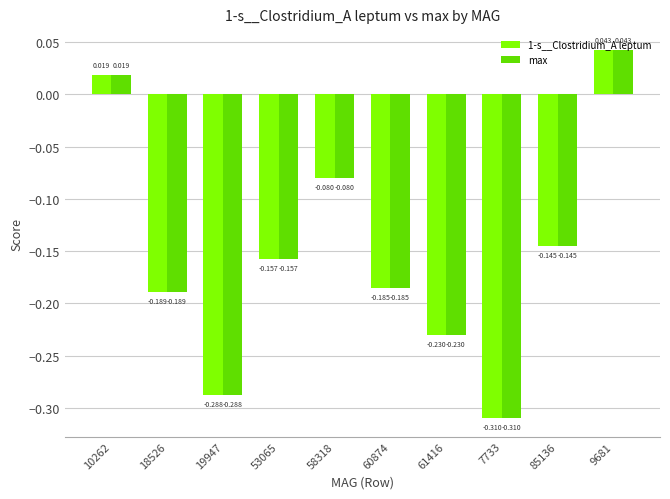

Which category has the lowest value in the 1-s__Clostridium_A leptum series?

7733